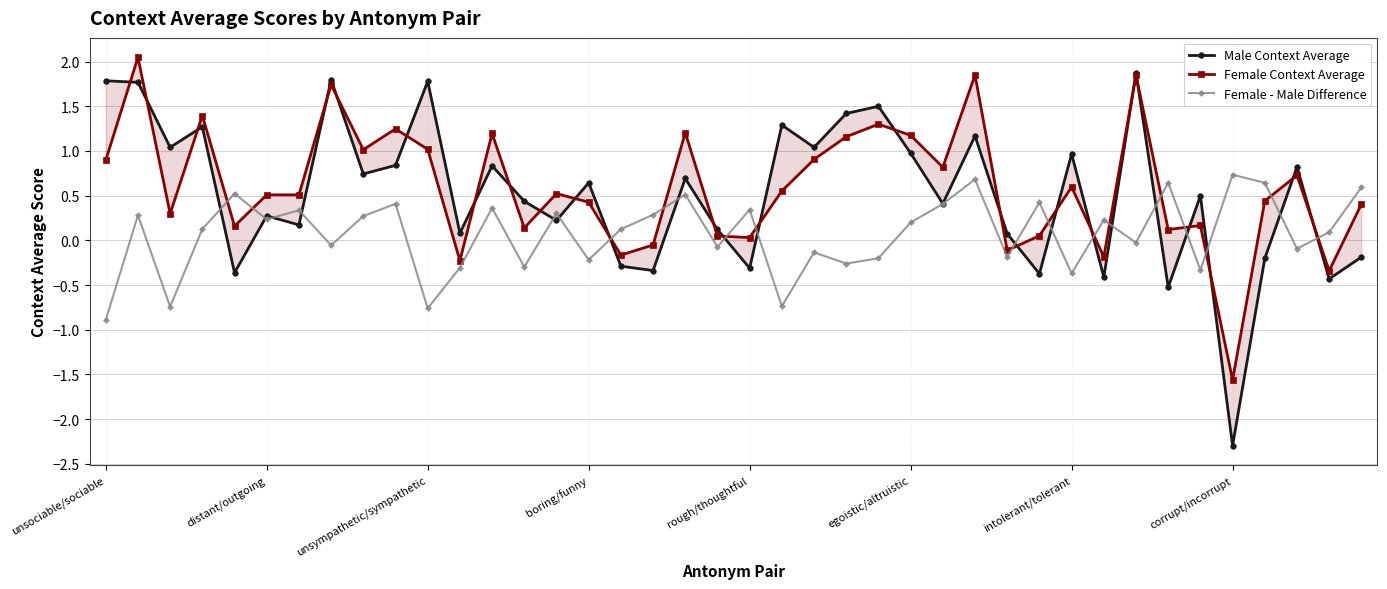

What is the highest value of the Female - Male Difference series?

0.7